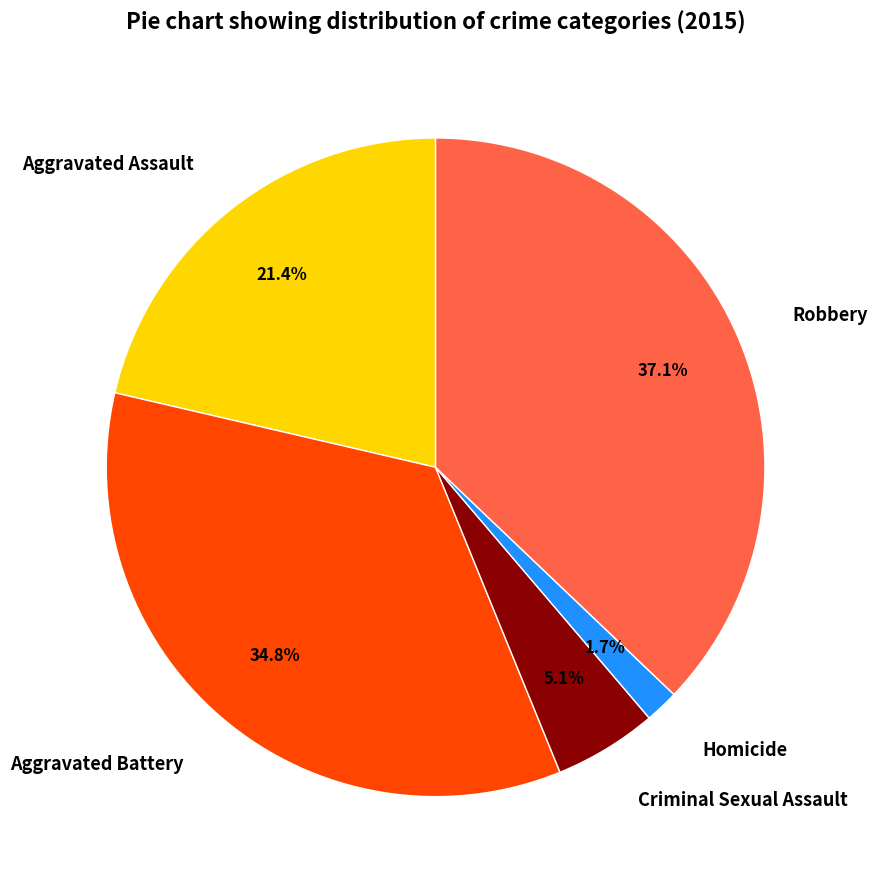

How many segments does this pie chart have?

5